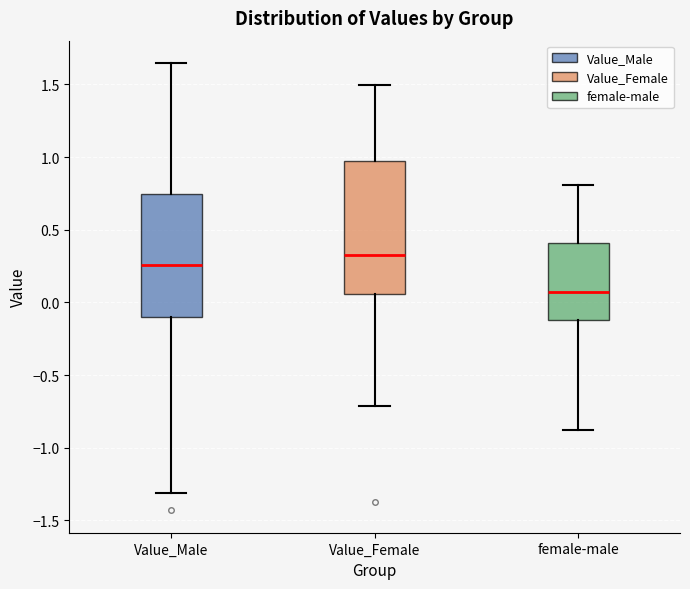

Reading left to right, transcribe this box plot: for each box, give where its median line is, the range the box spans, and where its two whiskers end, as read against the y-axis. The values are not printed on the chart, so give them approximately, as read against the axis.

Value_Male: median 0.25, box -0.10 to 0.75, whiskers -1.30 to 1.65
Value_Female: median 0.35, box 0.05 to 0.95, whiskers -0.70 to 1.50
female-male: median 0.05, box -0.10 to 0.40, whiskers -0.90 to 0.80